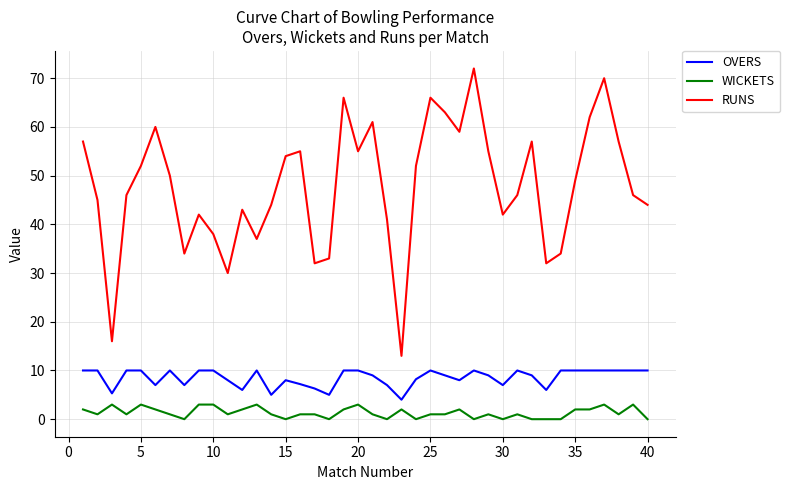

Which series has the largest total across all categories?

RUNS